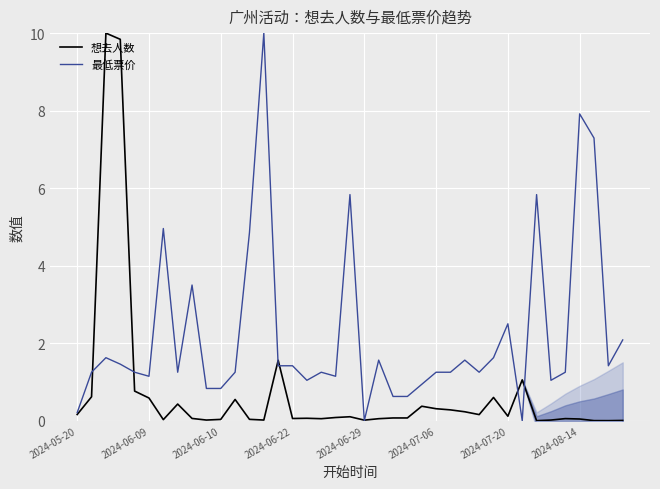

How many series are shown in this chart?

2